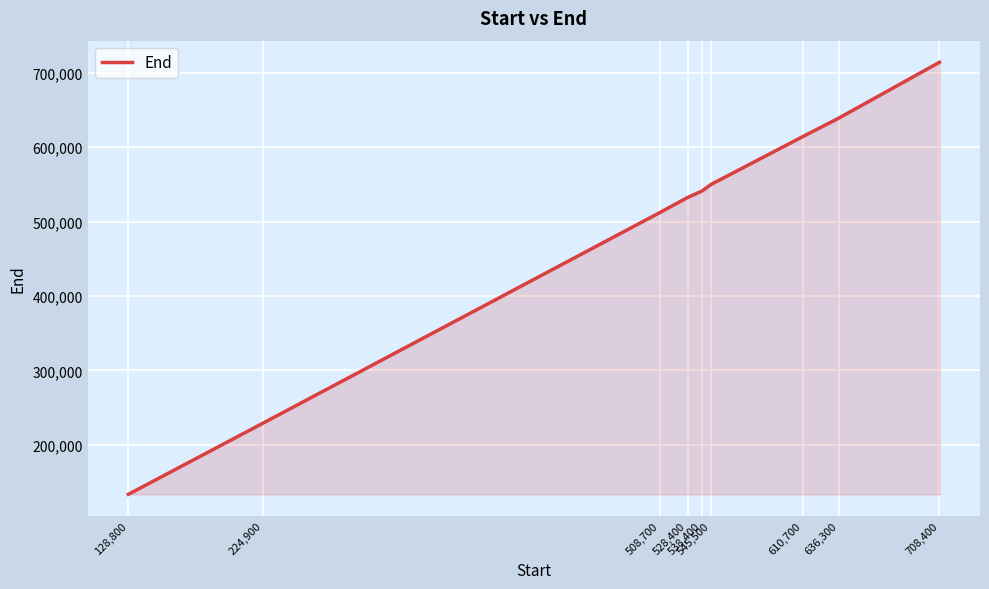

Where is the data nearest to the value 423700?

508,700